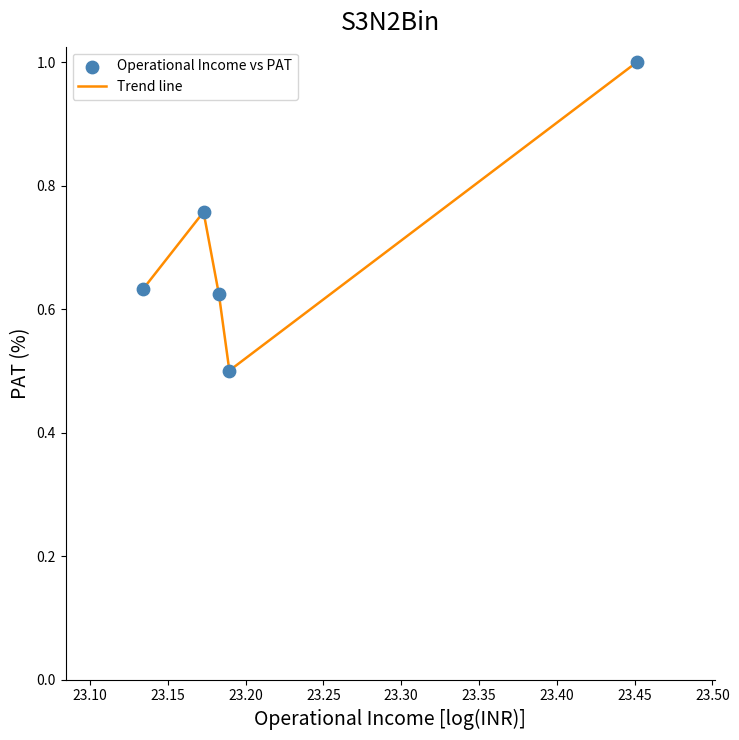

What is the sum of all values?

3.5